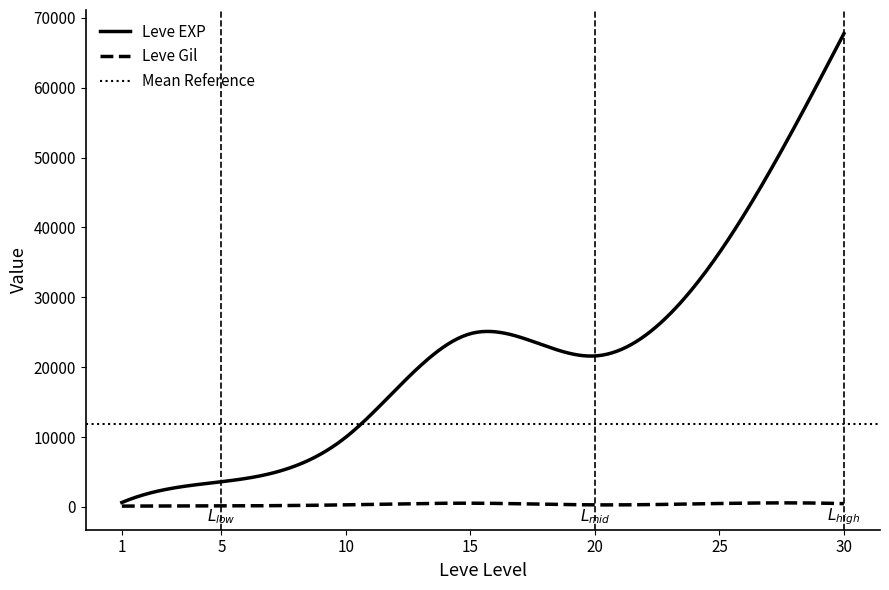

True or false: Leve EXP and Leve Gil cross at least once.

False